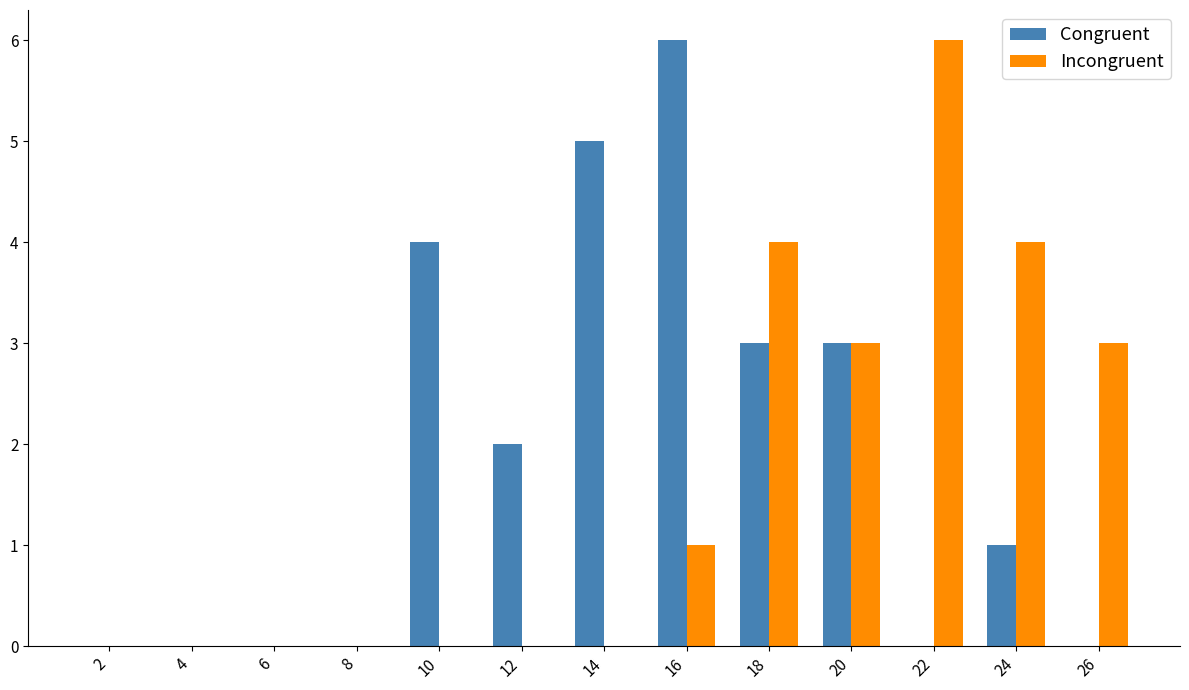

What is the greatest value displayed?

6